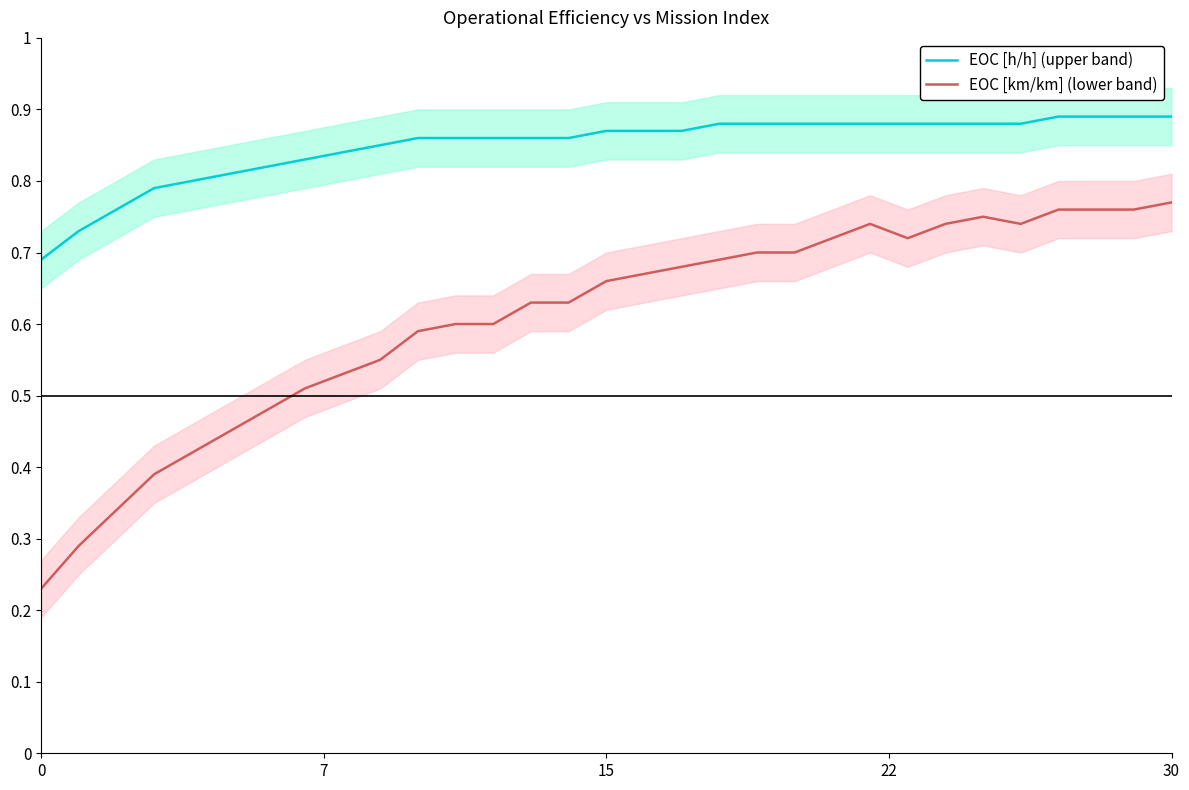

What is the difference between the maximum and second lowest values in the EOC [km/km] (lower band) series?

0.5